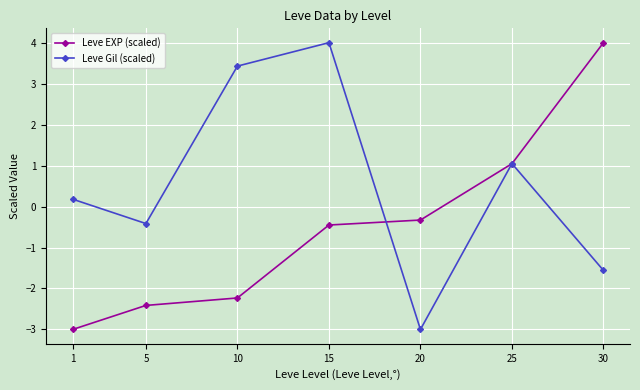

List the labels in order of Leve Gil (scaled) value, smallest first.

20, 30, 5, 1, 25, 10, 15